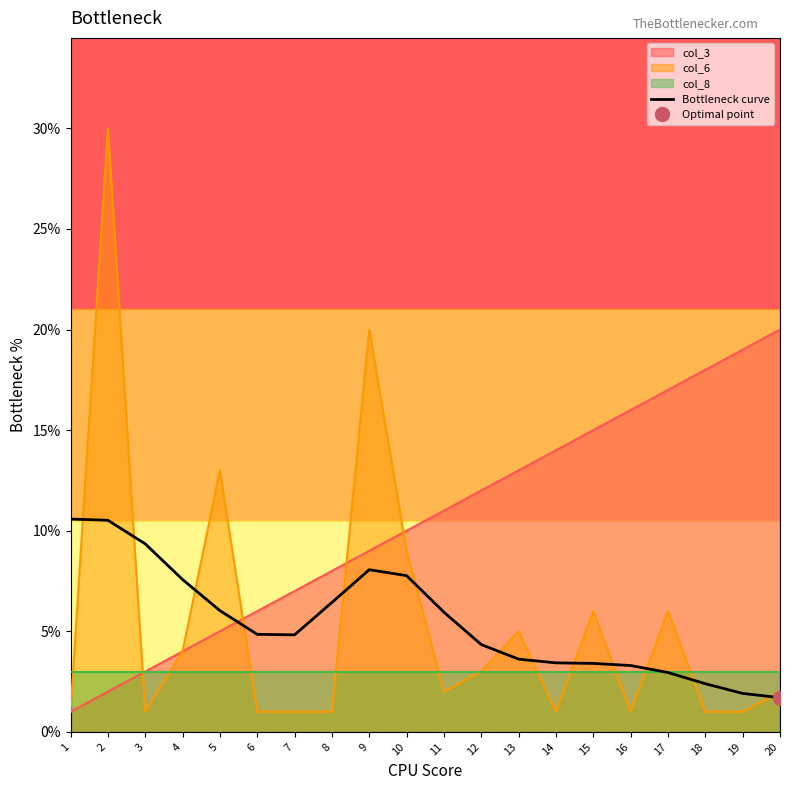

How many lines are shown in the chart?

1